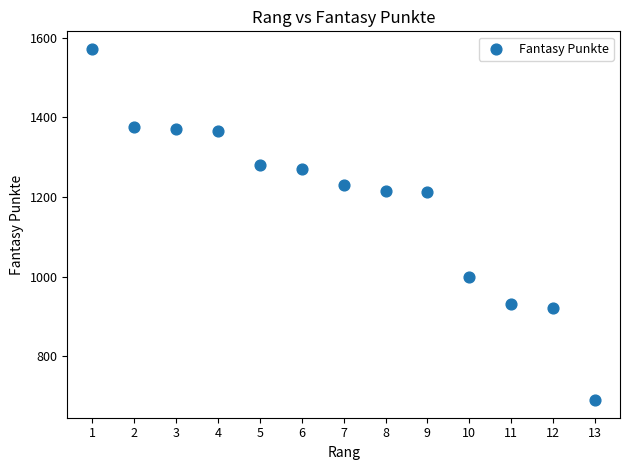

What is the range of X values (max minus min)?

12